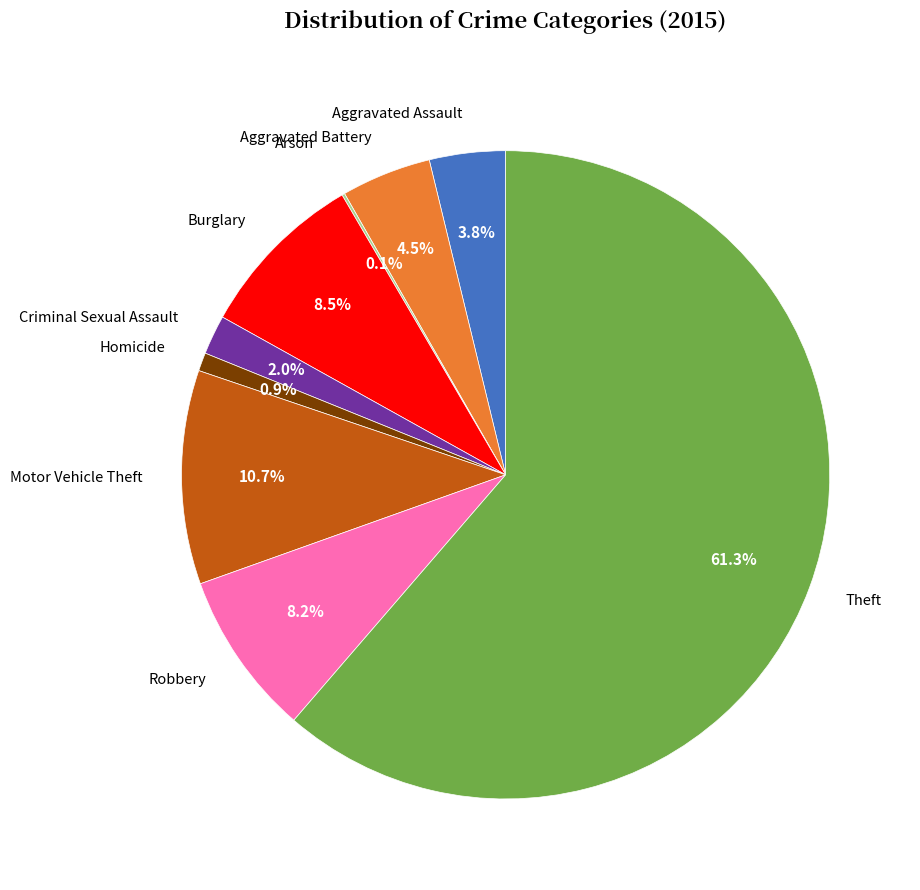

Is there any slice that represents more than half of the pie?

Yes